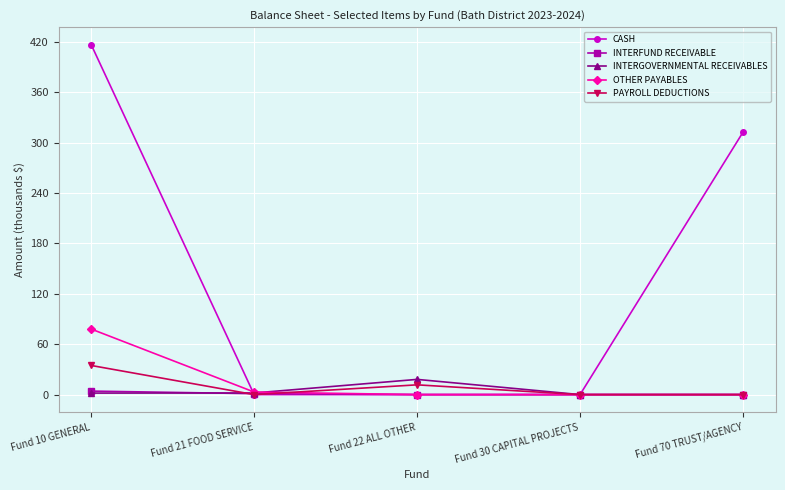

Does the chart have visible grid lines?

Yes